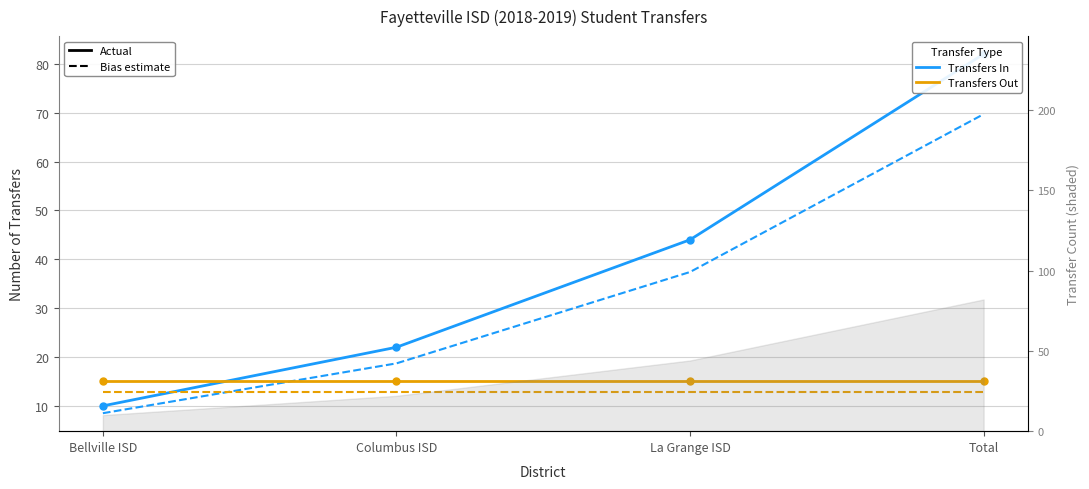

Reading left to right, list all the values displayed in this chart.

Transfers In: 10.0	22.0	44.0	82.0
Transfers In (bias): 8.5	18.7	37.4	69.7
Transfers Out: 15.0	15.0	15.0	15.0
Transfers Out (bias): 12.8	12.8	12.8	12.8